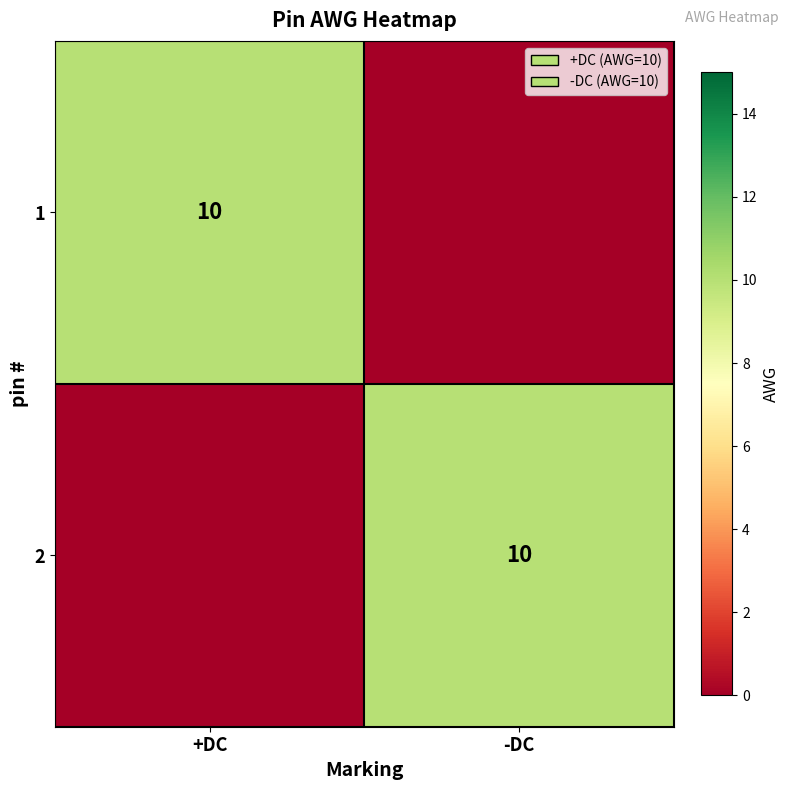

Is it true that 2 equals 10 at -DC?

True